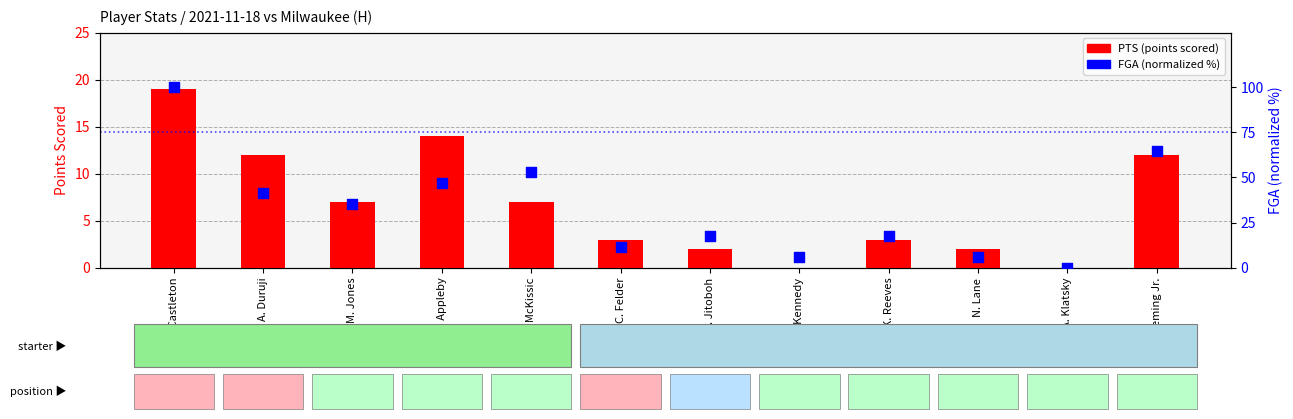

At how many categories does at least one series exceed 91?

1